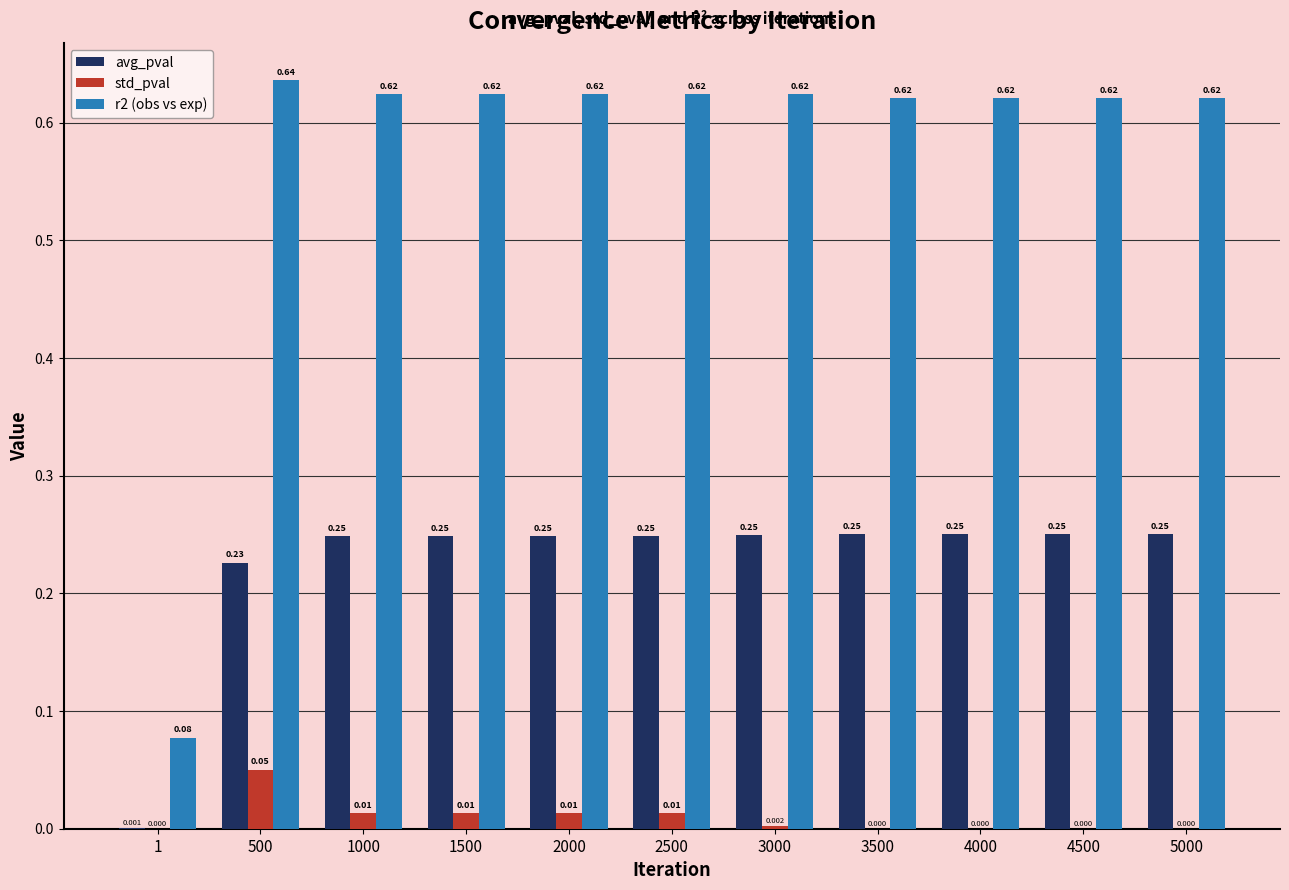

Is the value of r2 (obs vs exp) at 2000 greater than the value of avg_pval at 4500?

Yes